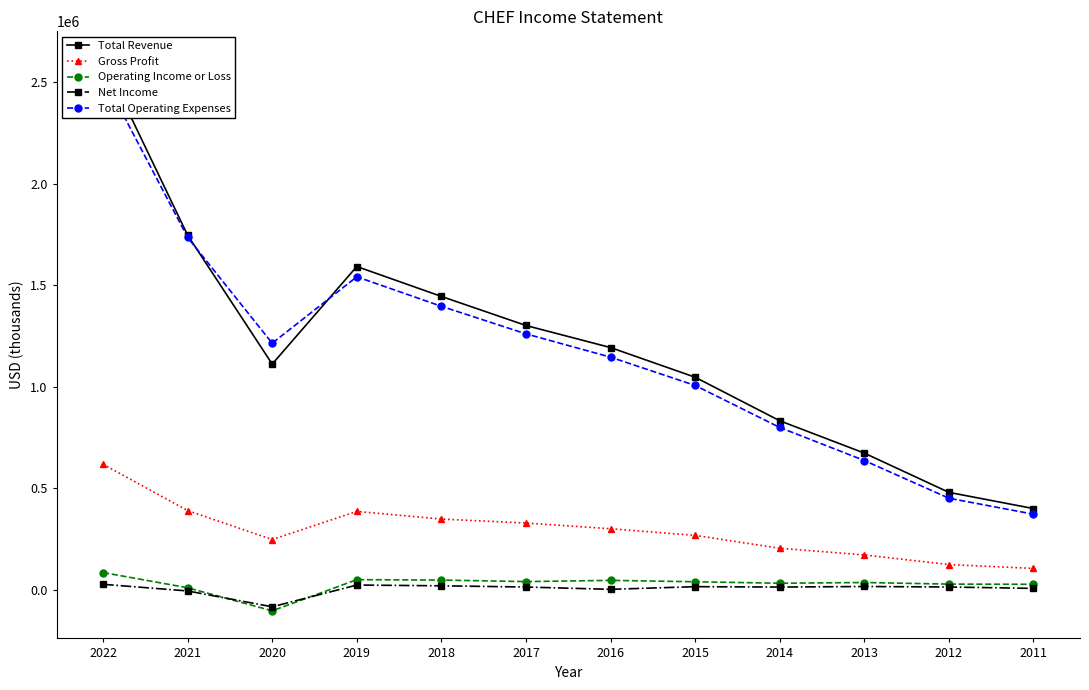

What is the average value of the Net Income series?

5967